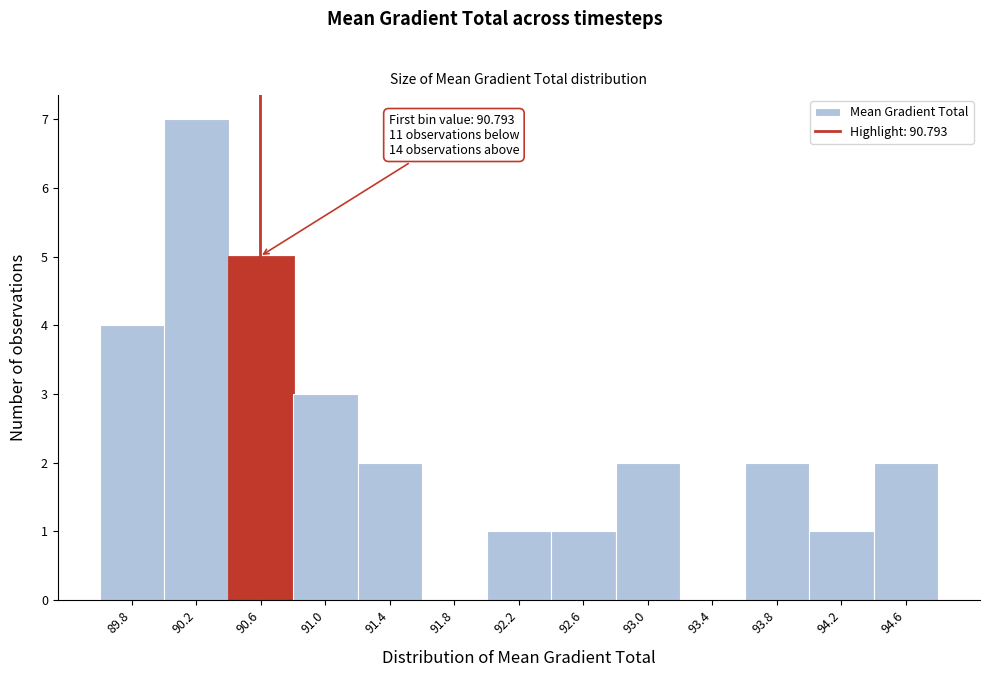

Reading right to left, transcribe all the data shown in this chart.

94.6=2	94.2=1	93.8=2	93.4=0	93.0=2	92.6=1	92.2=1	91.8=0	91.4=2	91.0=3	90.6=5	90.2=7	89.8=4